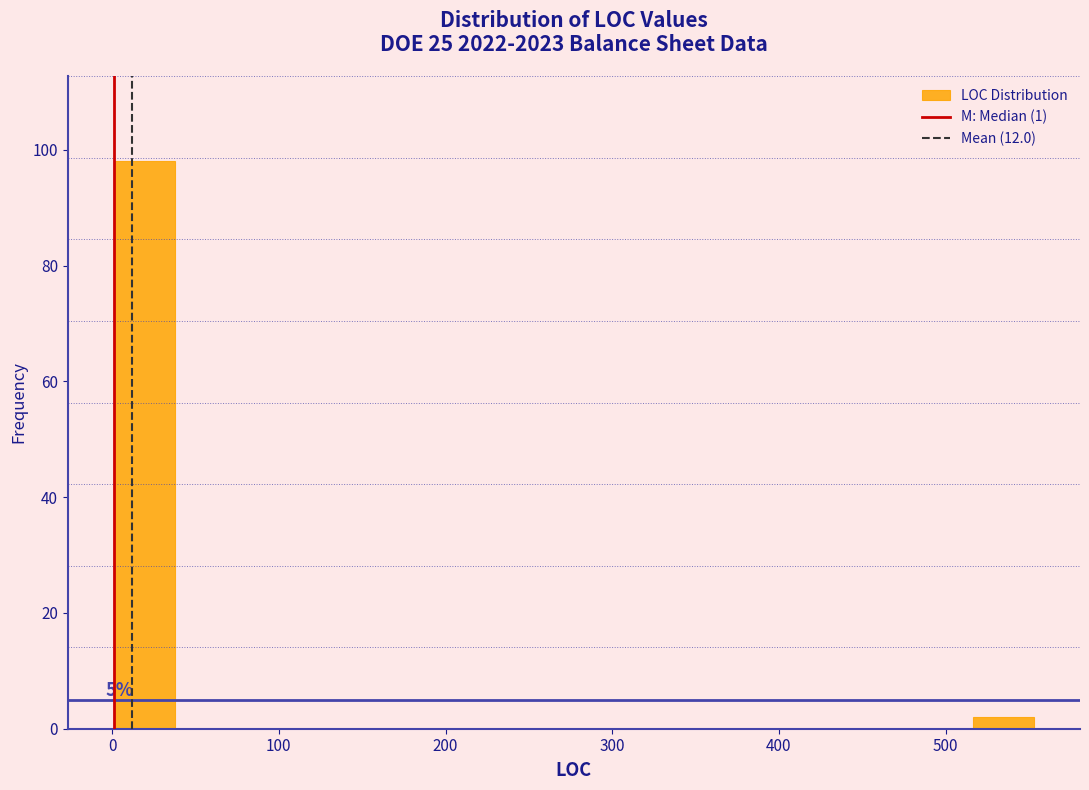

Around what value on the x-axis is the tallest bar? Give the approximate position of its centre, as read against the axis.

20